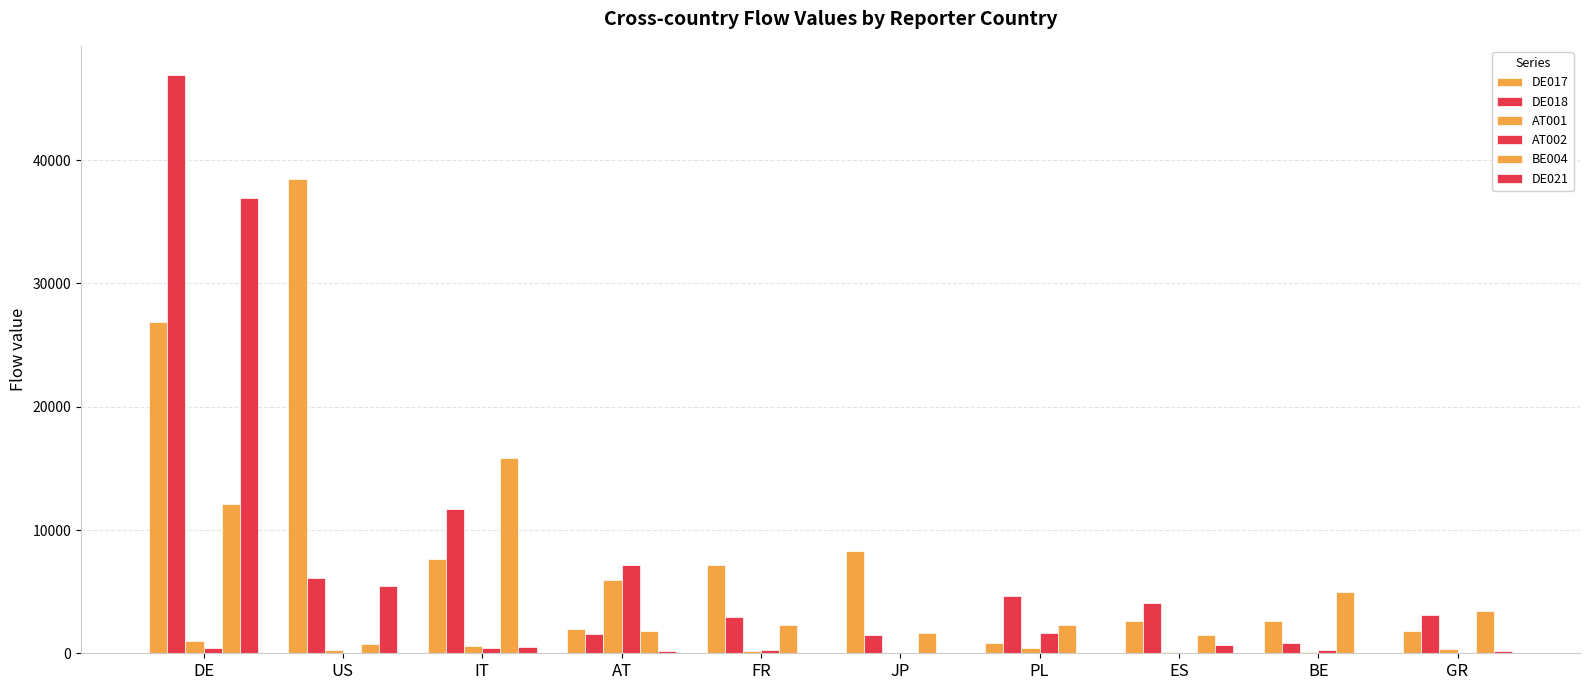

How many data points in AT002 are above 243?

5